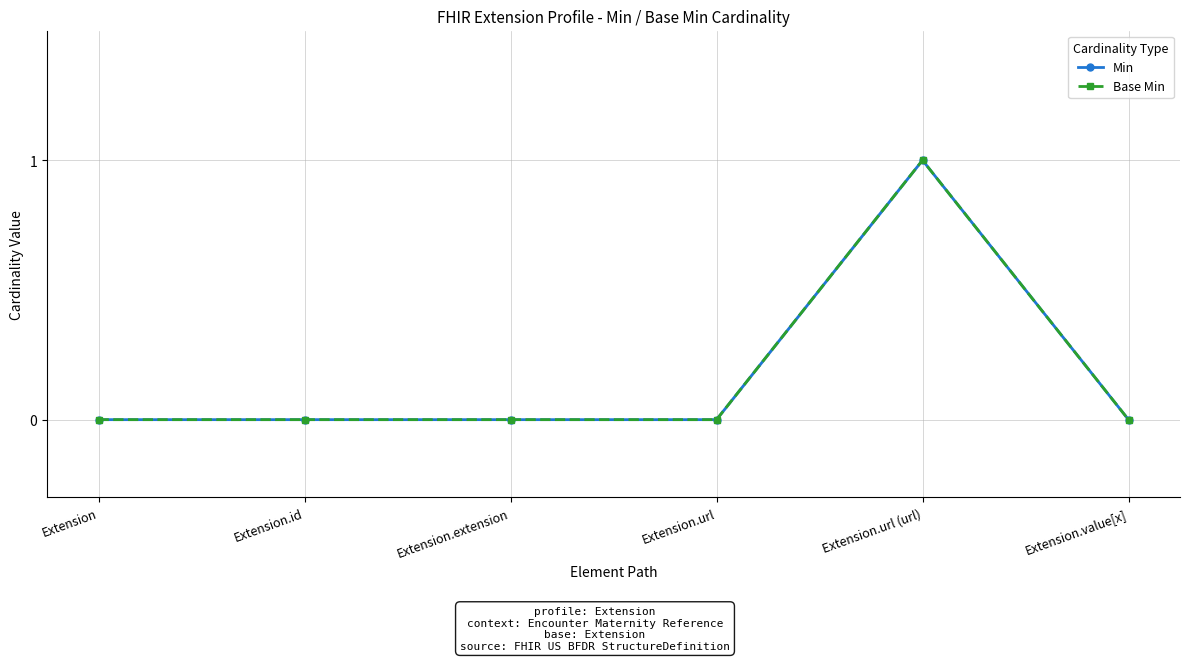

Reading right to left, transcribe all the data shown in this chart.

Min: Extension.value[x]=0	Extension.url (url)=1	Extension.url=0	Extension.extension=0	Extension.id=0	Extension=0
Base Min: Extension.value[x]=0	Extension.url (url)=1	Extension.url=0	Extension.extension=0	Extension.id=0	Extension=0